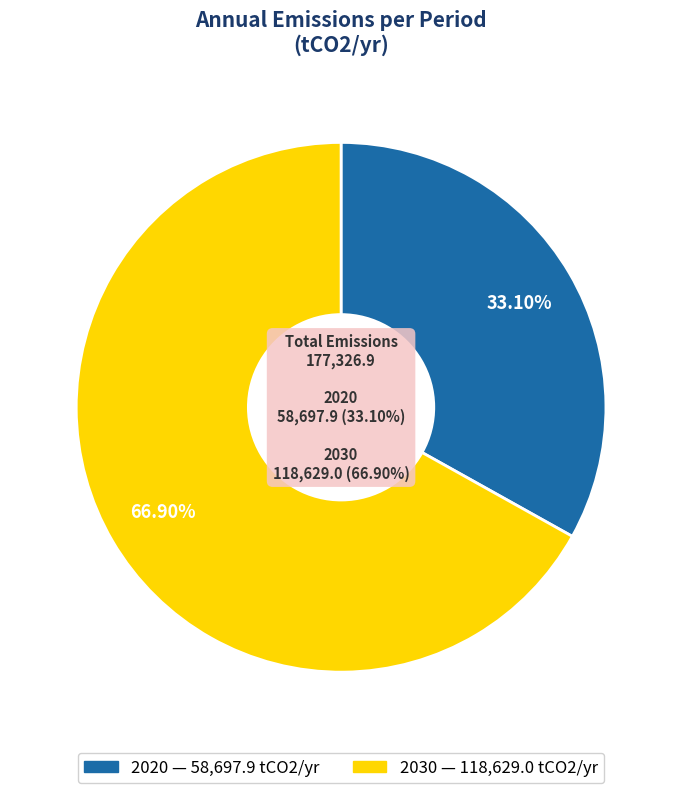

To the nearest percent, what is the combined percentage of 2020 and 2030?

100%